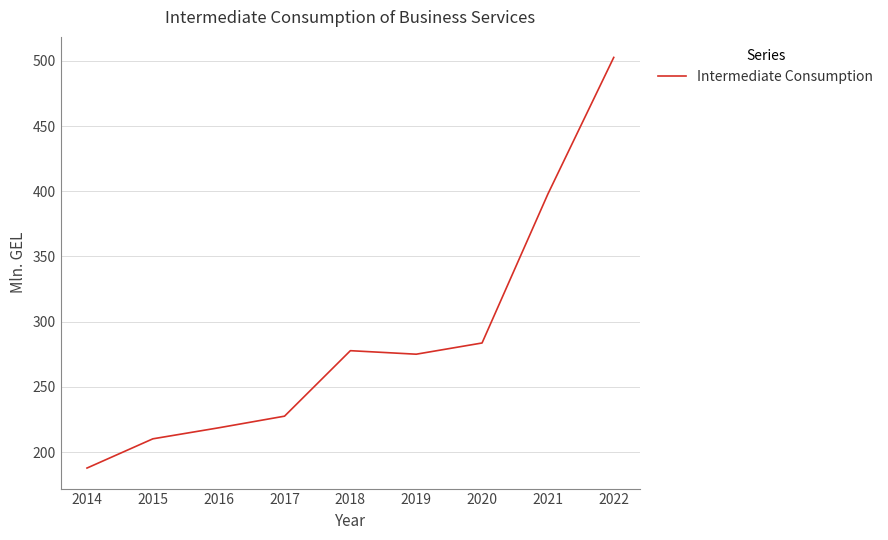

Is it true that the value at 2019 is 128.3?

False